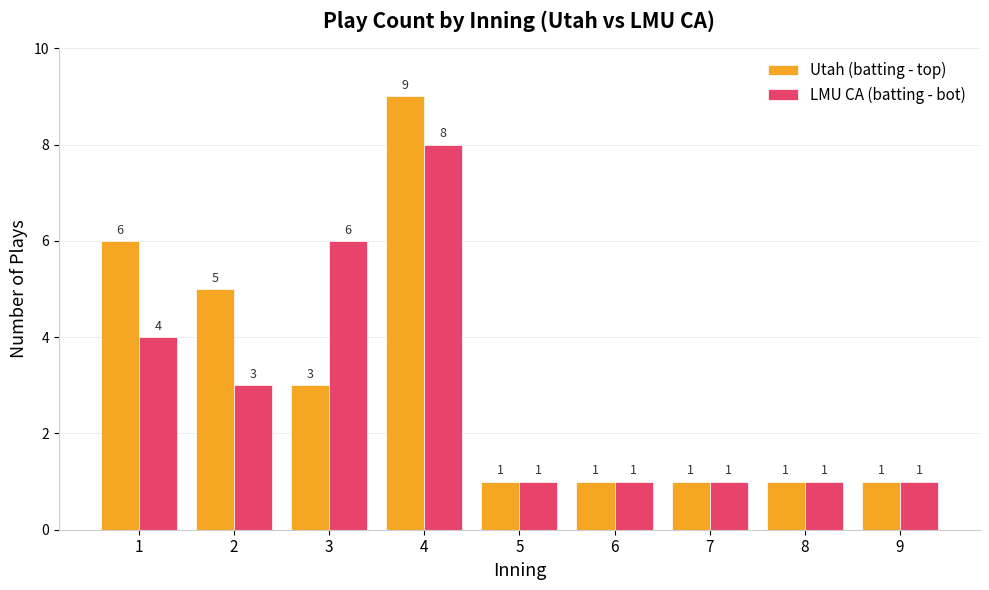

How many distinct data groups are displayed?

2